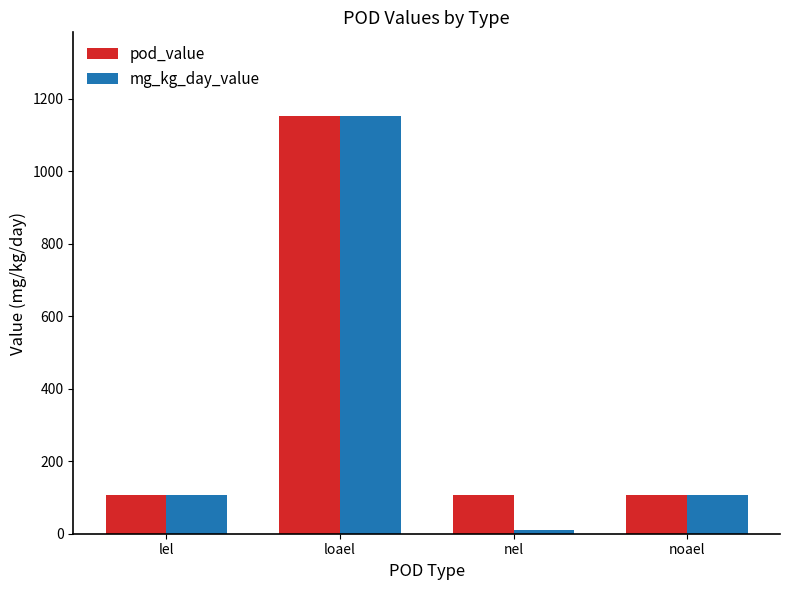

Which category has the highest value across all series?

loael